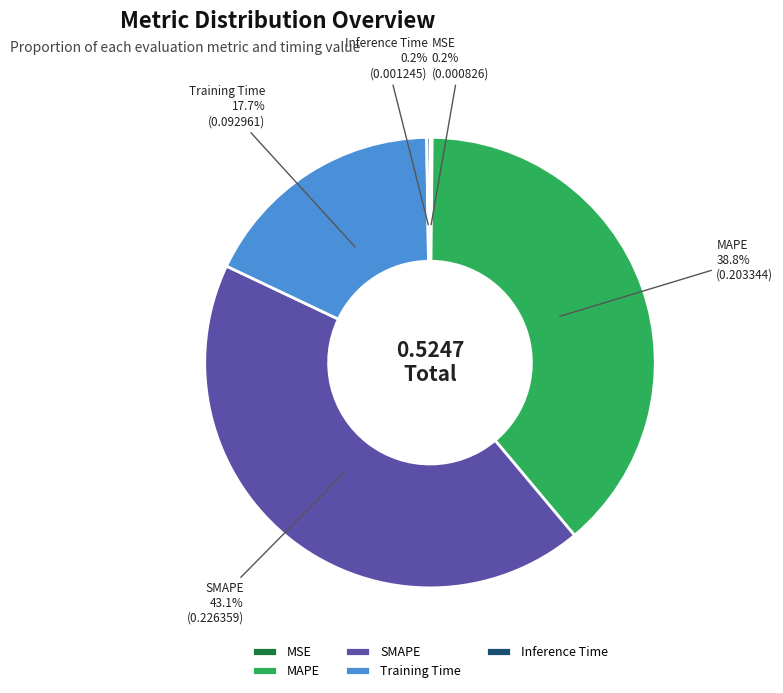

Does Training Time account for over 50% of the chart?

No